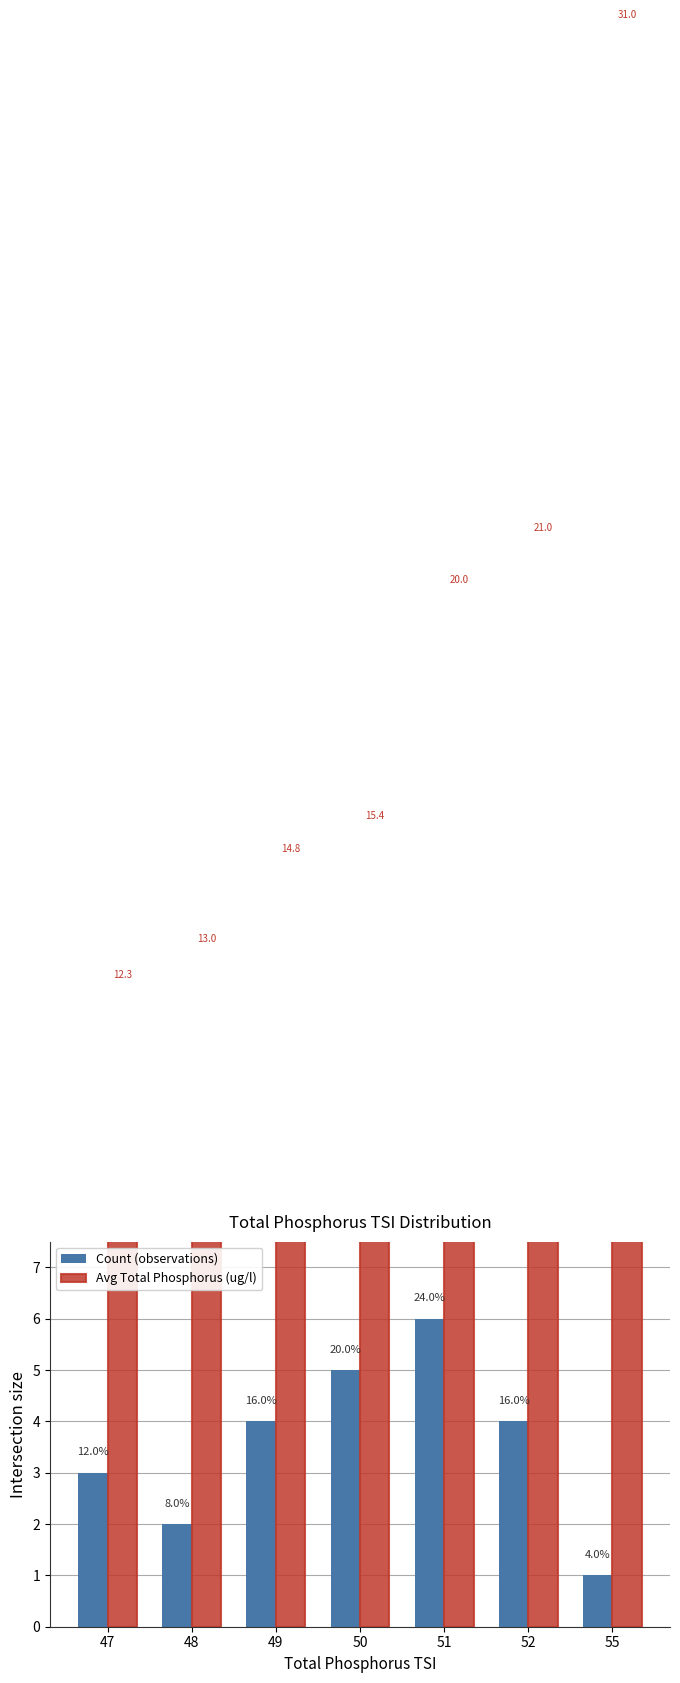

Reading right to left, extract all data points from this chart.

Count (observations): 1.0	4.0	6.0	5.0	4.0	2.0	3.0
Avg Total Phosphorus (ug/l): 31.0	21.0	20.0	15.4	14.8	13.0	12.3